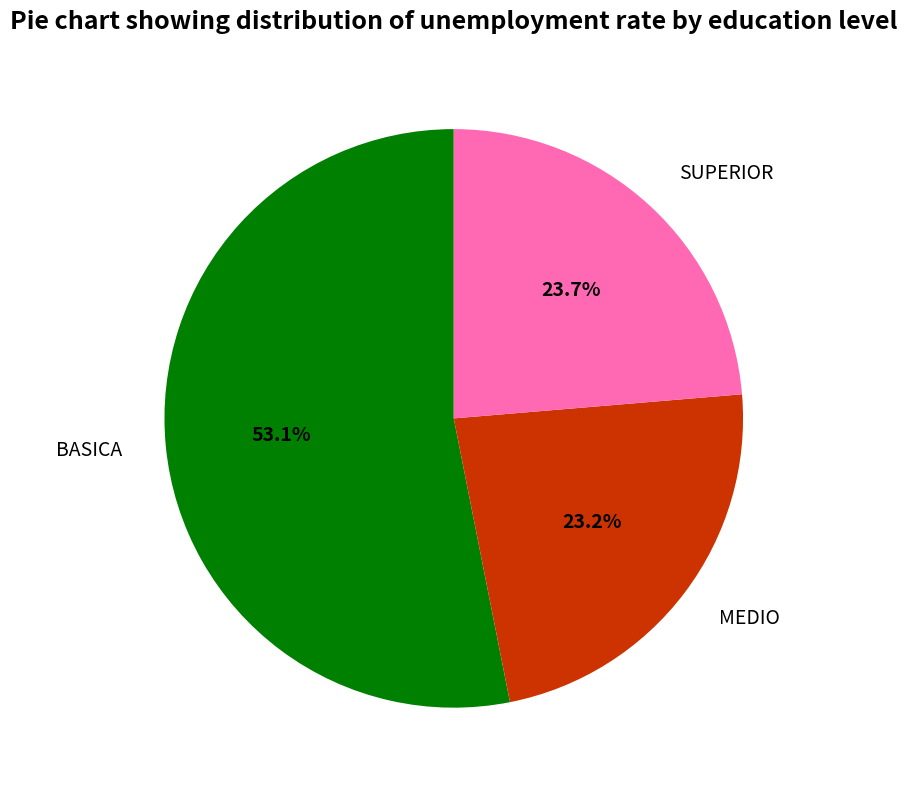

Does any single category account for the majority?

Yes